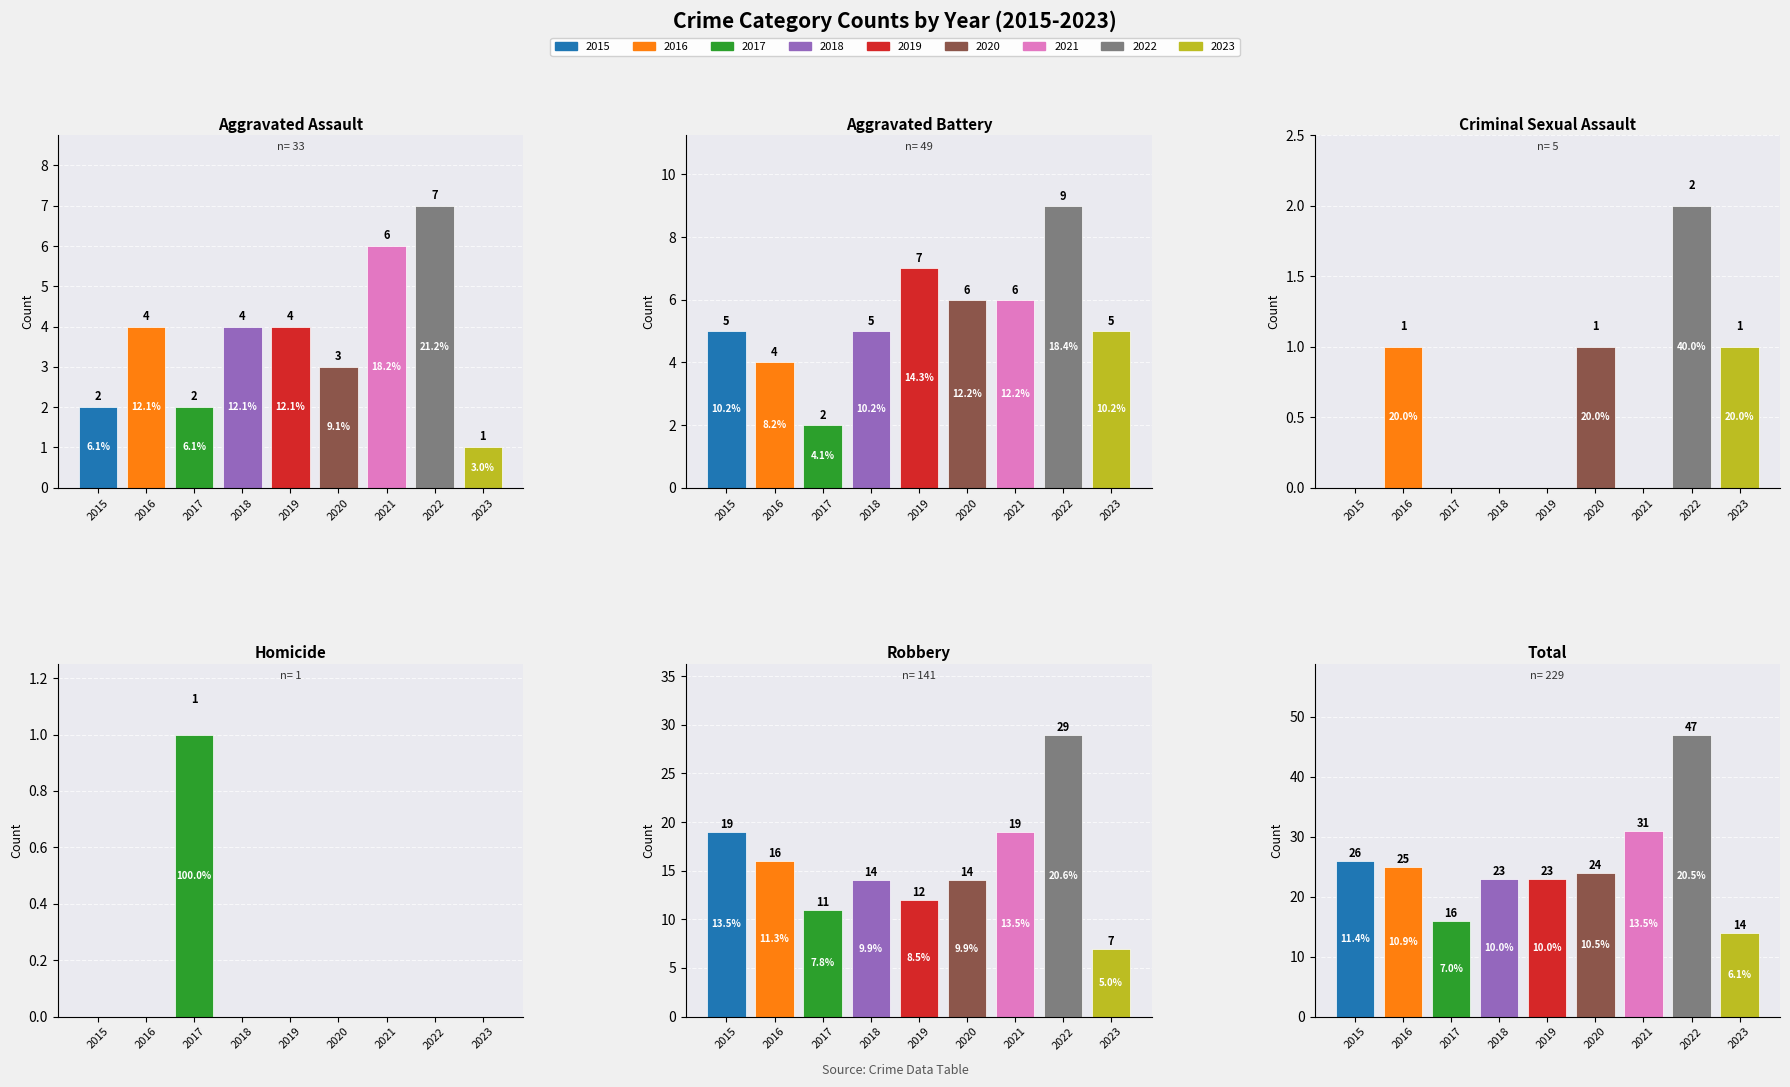

What is the difference between the highest and lowest values at 2016?

25